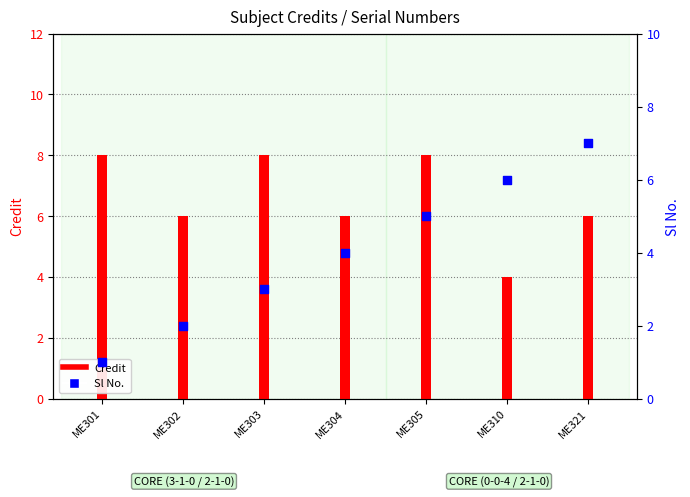

At how many categories does at least one series exceed 3?

7